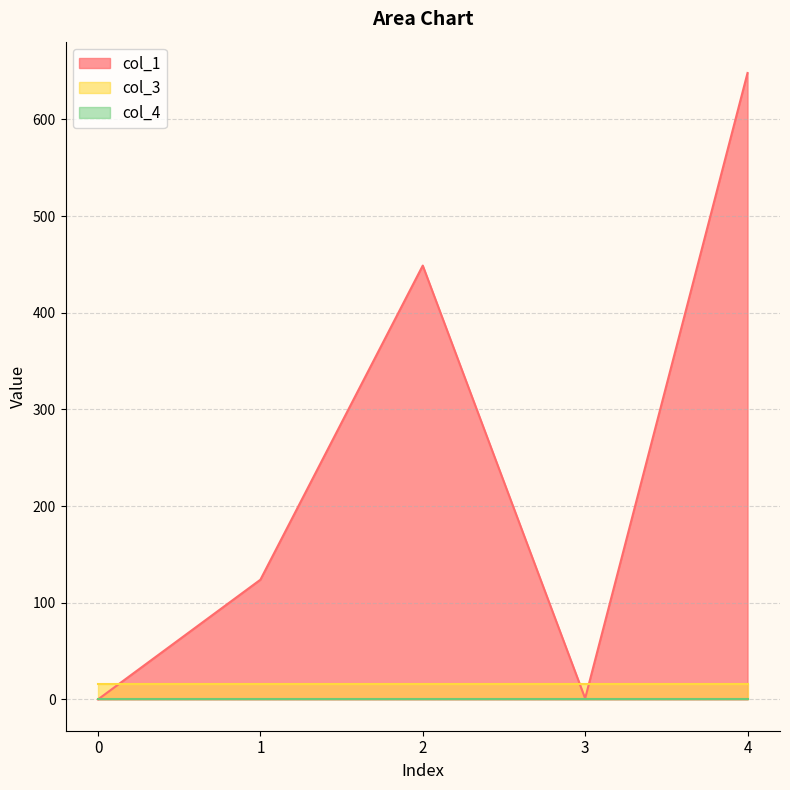

Between 1 and 2, which series saw the biggest shift?

col_1